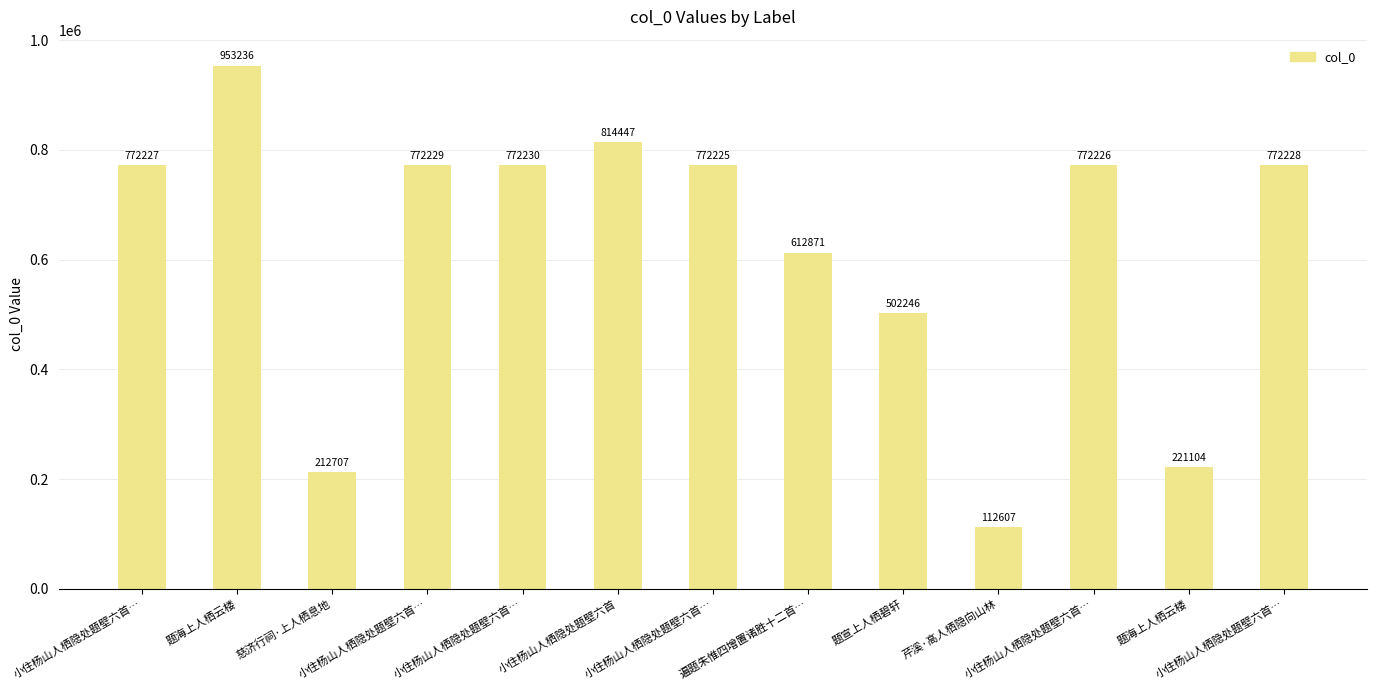

What is the label of the 11th bar from the left?

小住杨山人栖隐处题壁六首…